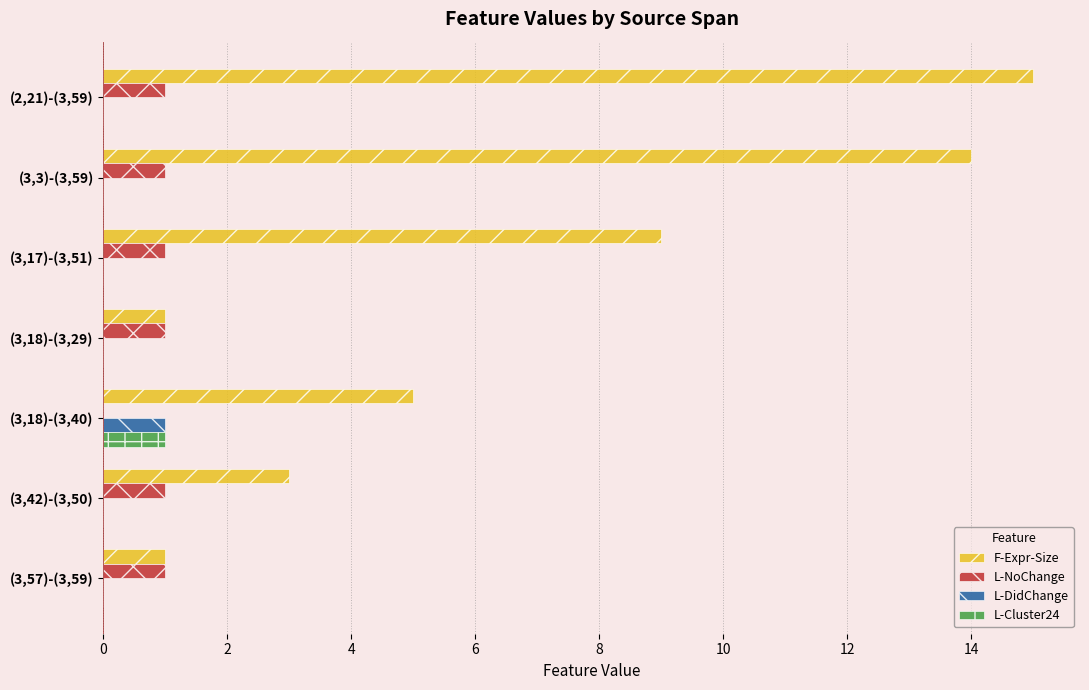

Is the value of F-Expr-Size at (3,42)-(3,50) greater than the value of L-NoChange at (3,42)-(3,50)?

Yes